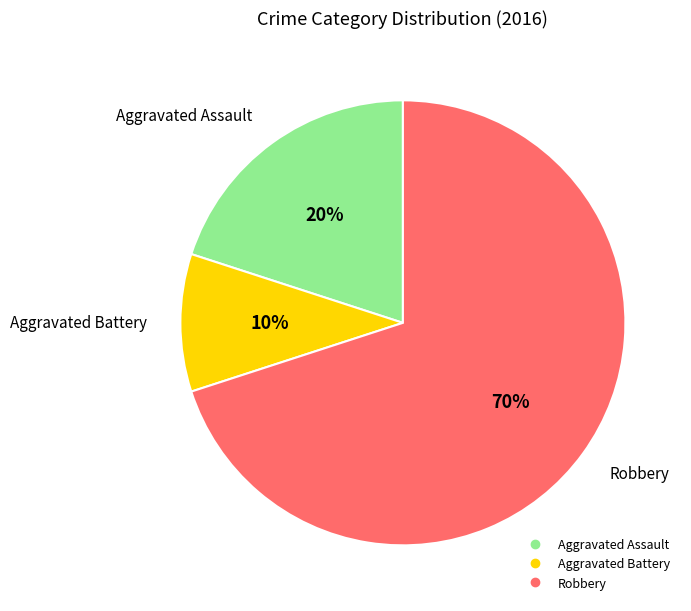

Combined, do Robbery and Aggravated Battery account for over 50%?

Yes